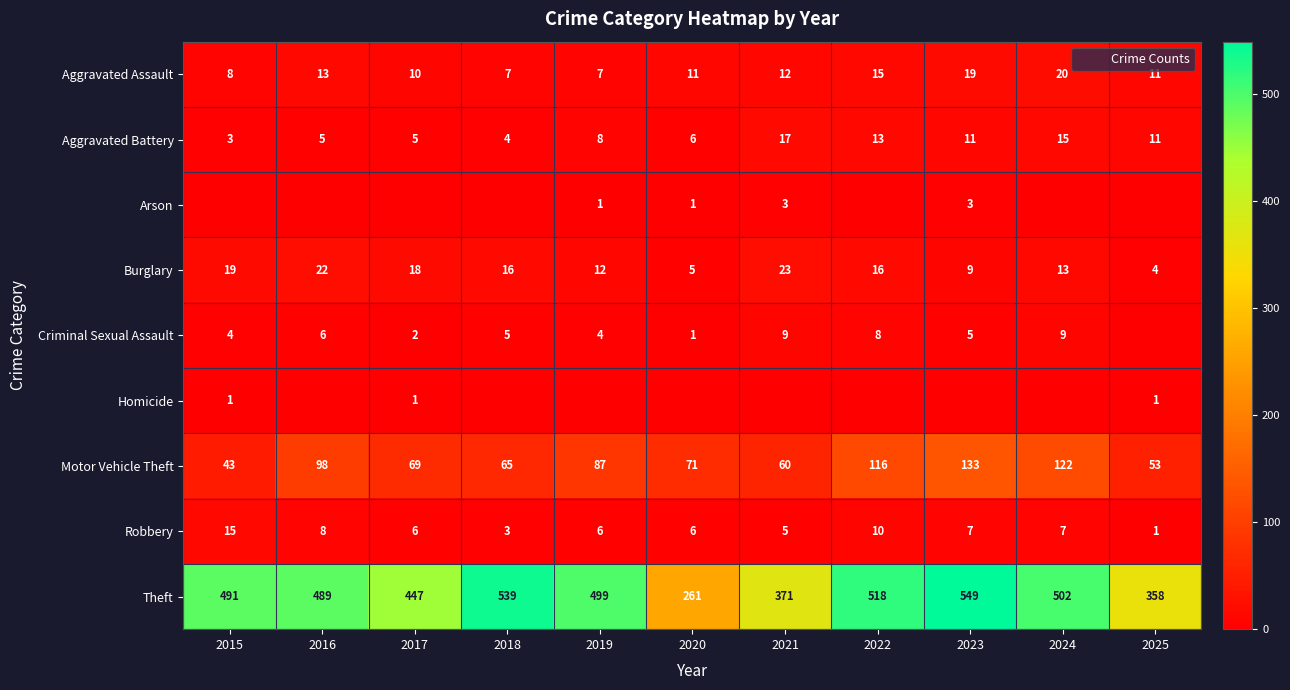

Which has a higher value, 2022 or 2019?

2022